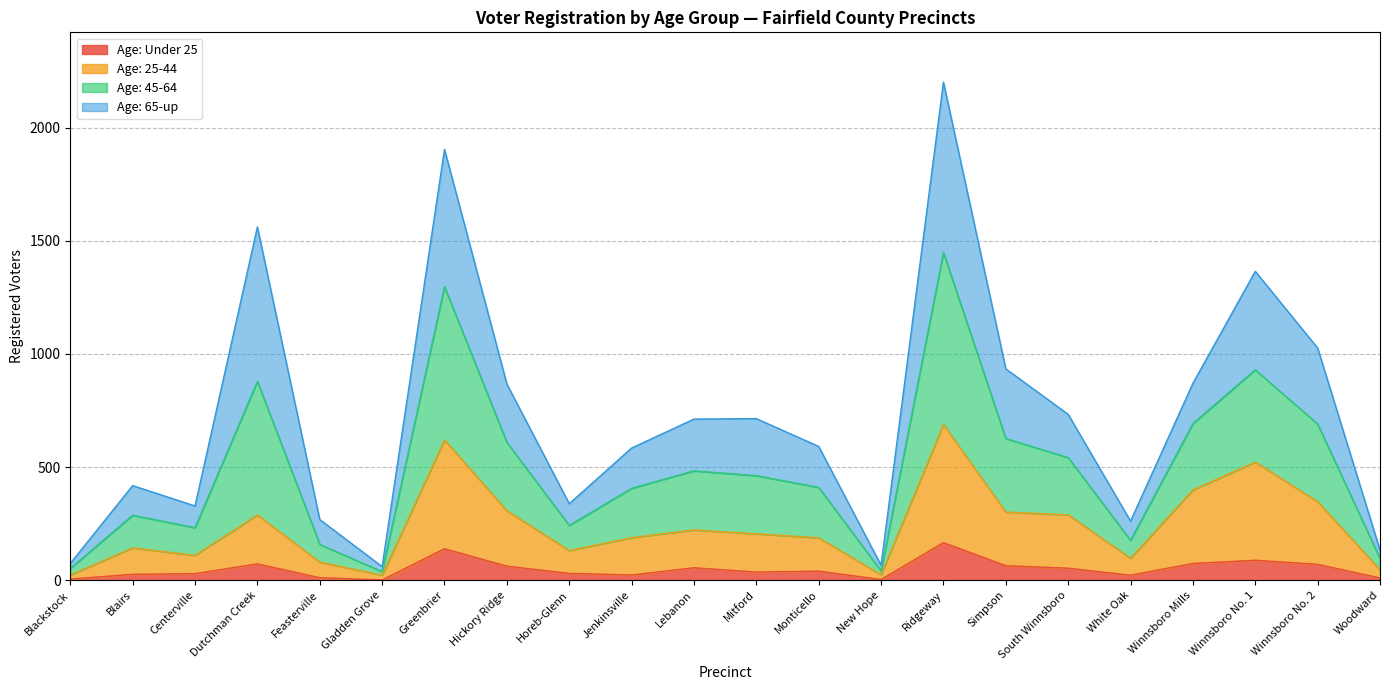

True or false: Age: 45-64 has more than 0 interior local peaks.

True